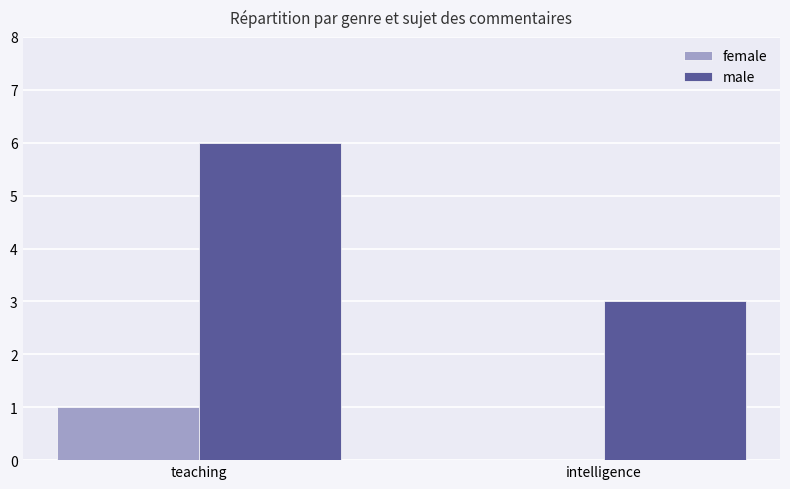

What are all the series names shown in the legend?

female, male